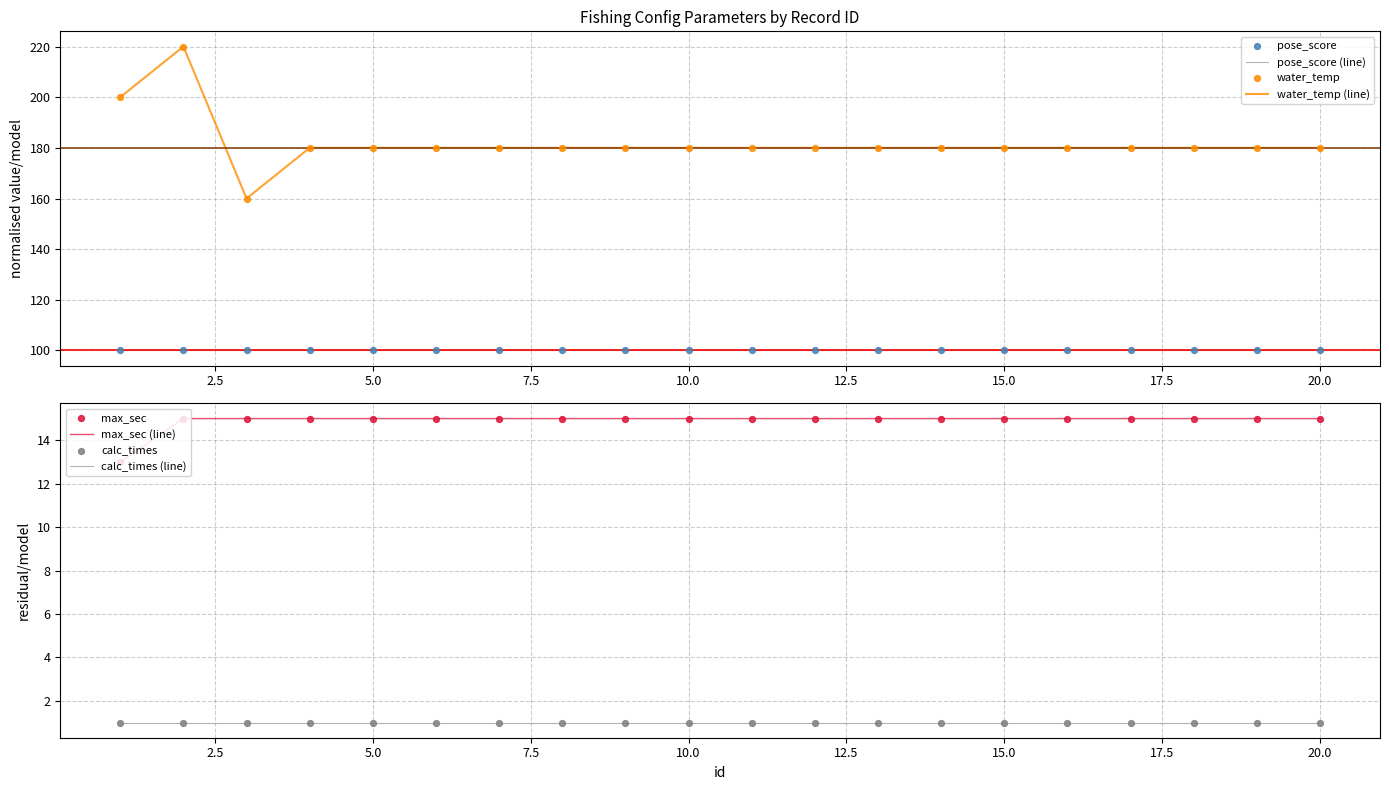

Which series reaches the maximum Y coordinate?

water_temp